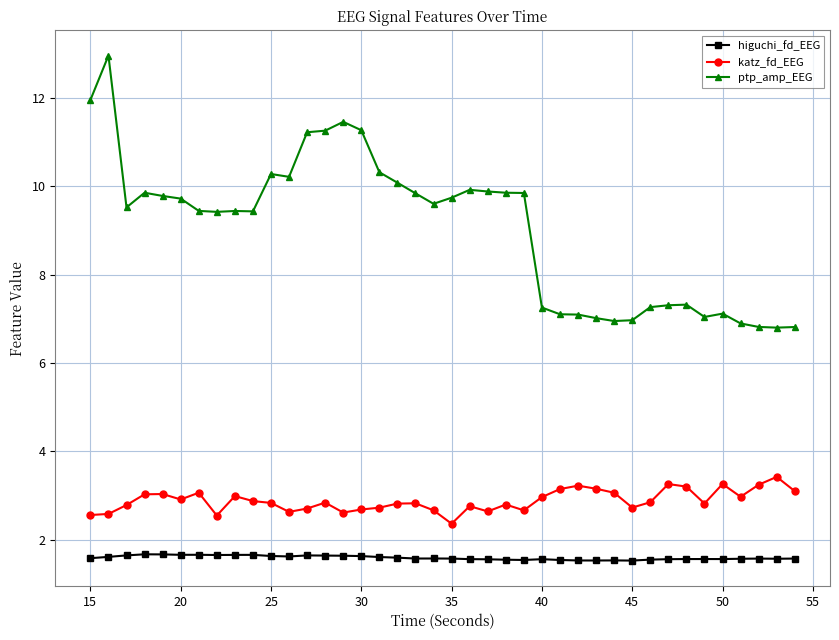

Which series has the largest total across all categories?

ptp_amp_EEG